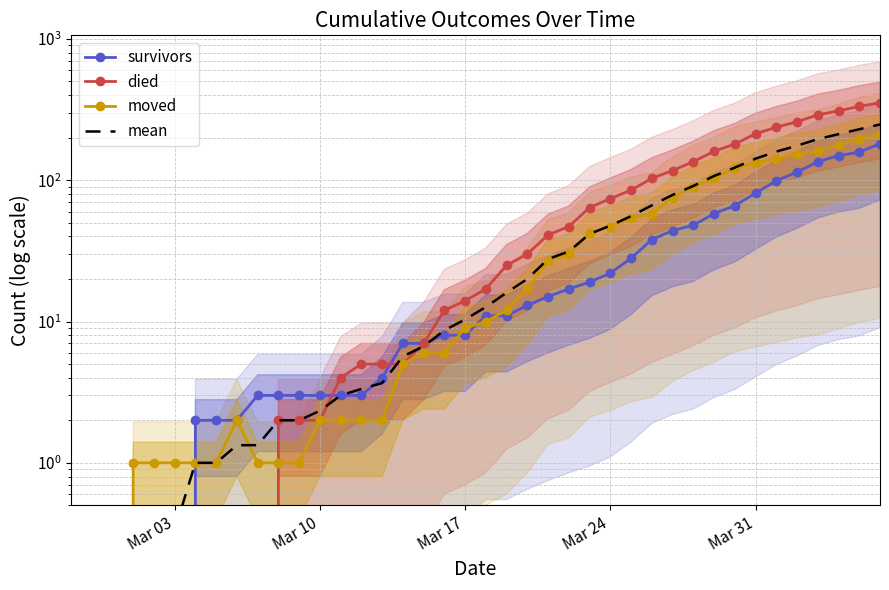

What is the highest value of the mean series?

248.0